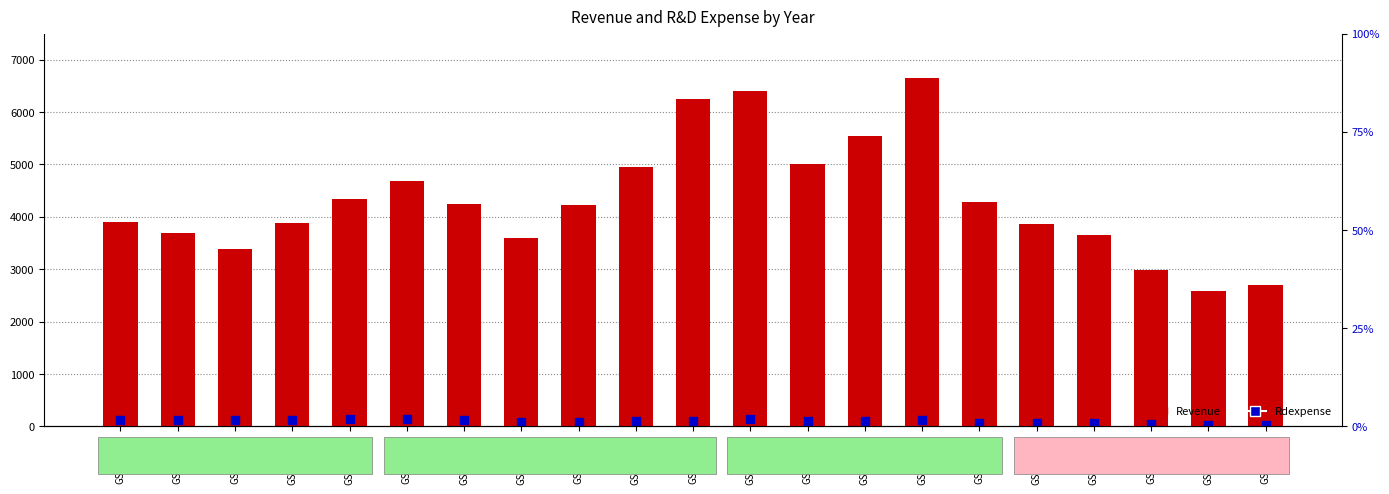

What is the total value across all series at GSM37400?

4014